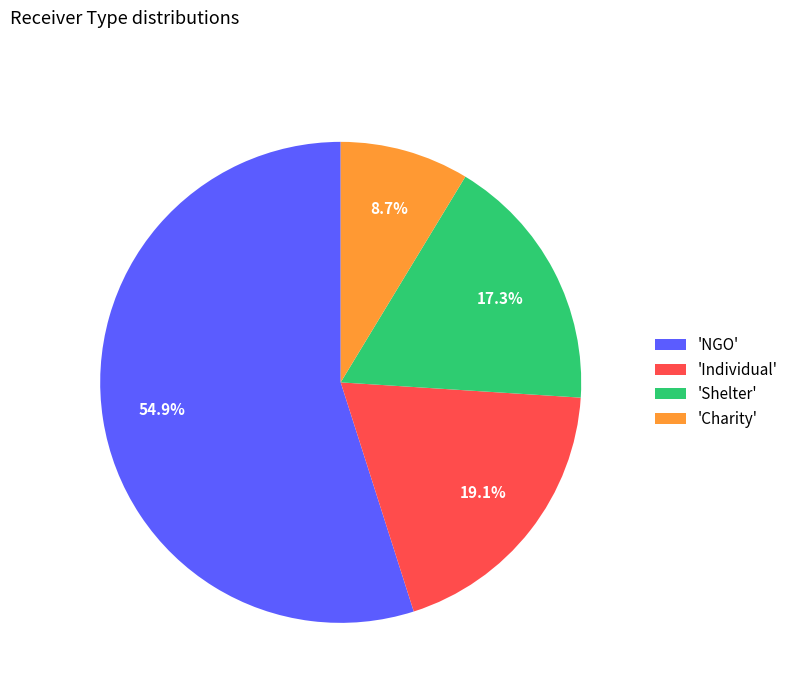

Is the sum of 'NGO' and 'Charity' greater than half?

Yes